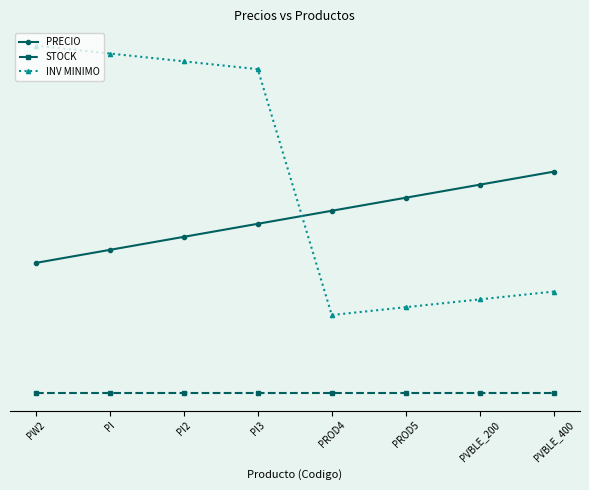

The value of PRECIO at PI3 is 94.5. True or false?

False